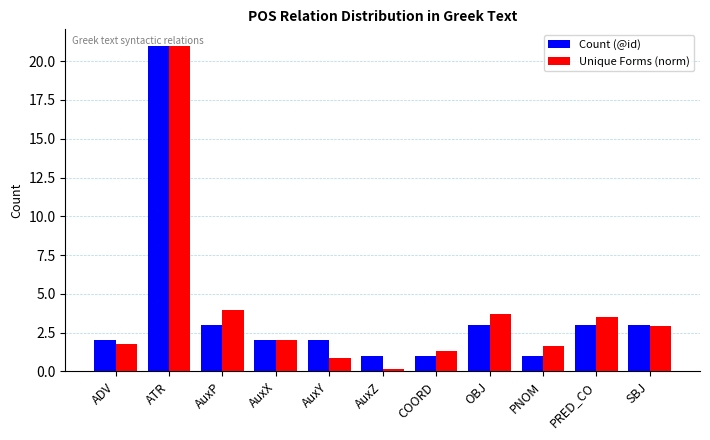

Which series has the largest range (max minus min)?

Unique Forms (norm)